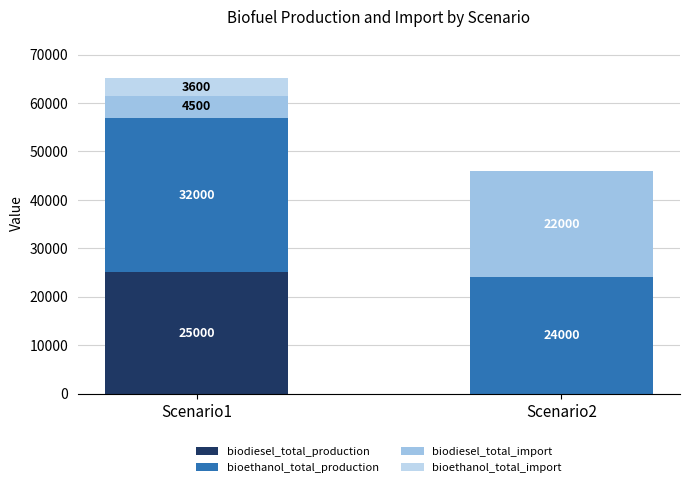

What is the difference between the biodiesel_total_production values at Scenario1 and Scenario2?

25000